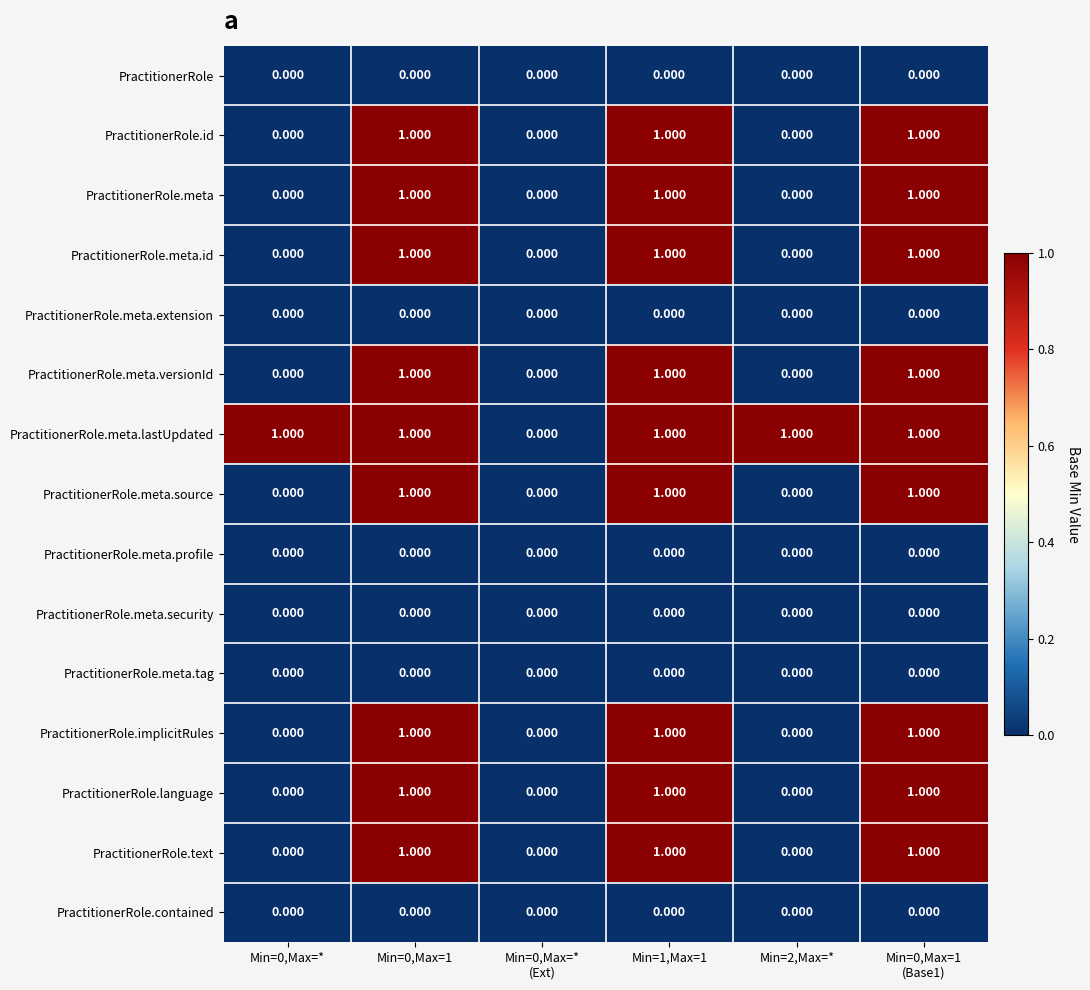

What is the difference between the highest and lowest values at Min=0,Max=1
(Base1)?

1